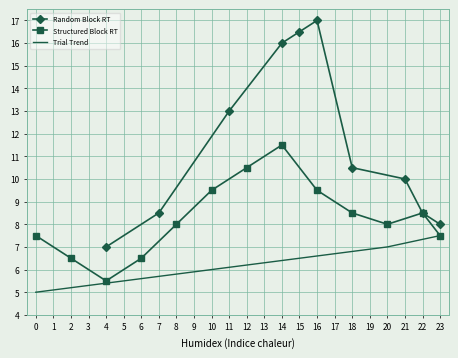

True or false: Random Block RT has more than 2 points higher than both neighbors.

False